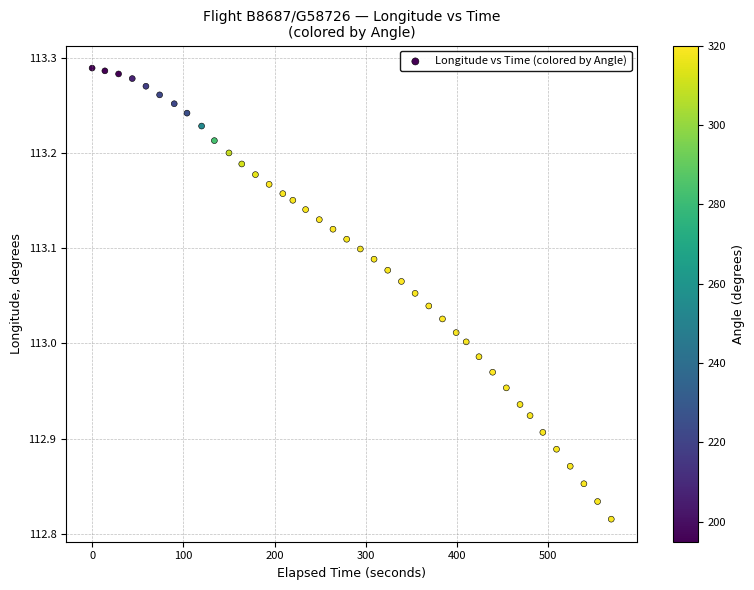

What is the range of Y values (max minus min)?

0.5